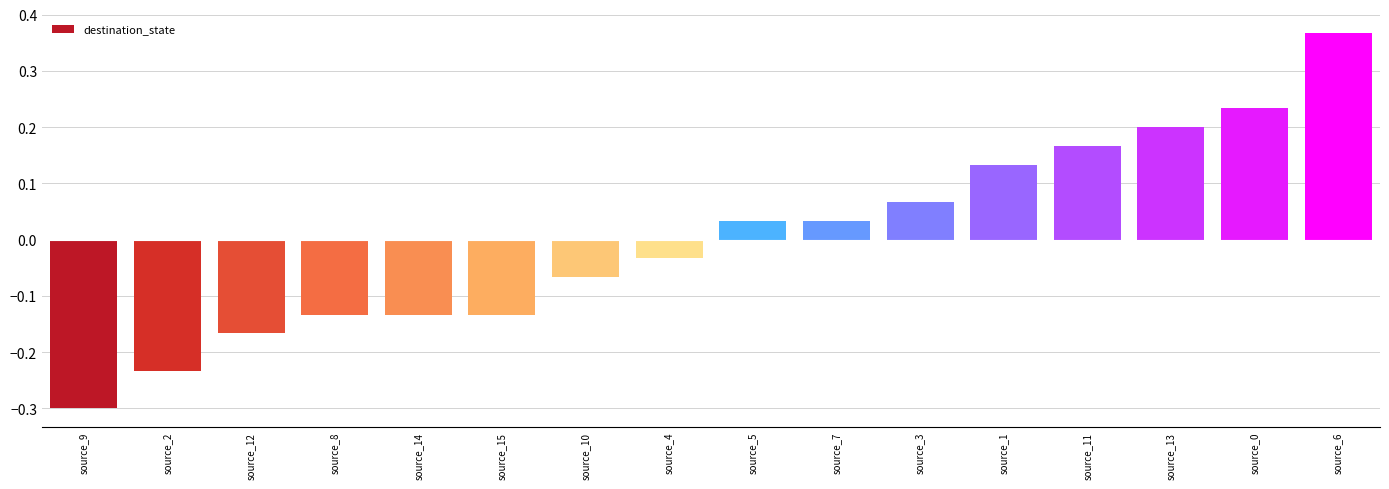

Where does the data first go above 0?

source_5